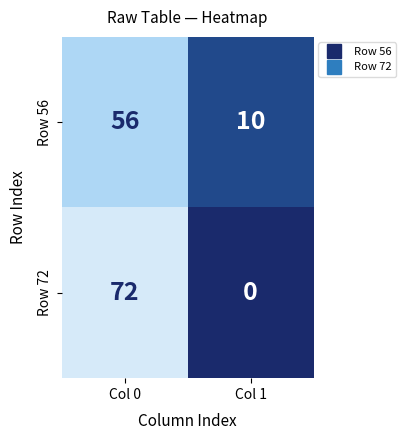

Is it true that Row 56 equals 15 at Col 1?

False